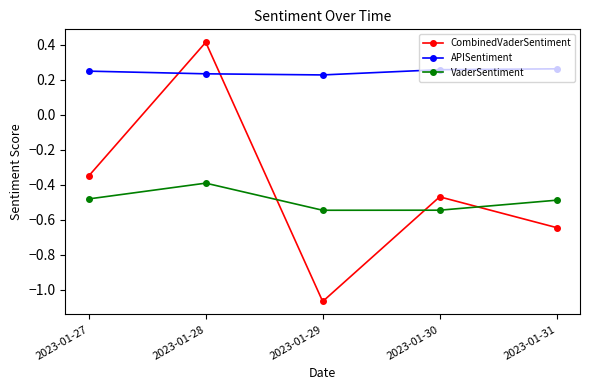

Between 2023-01-28 and 2023-01-29, which series saw the biggest shift?

CombinedVaderSentiment